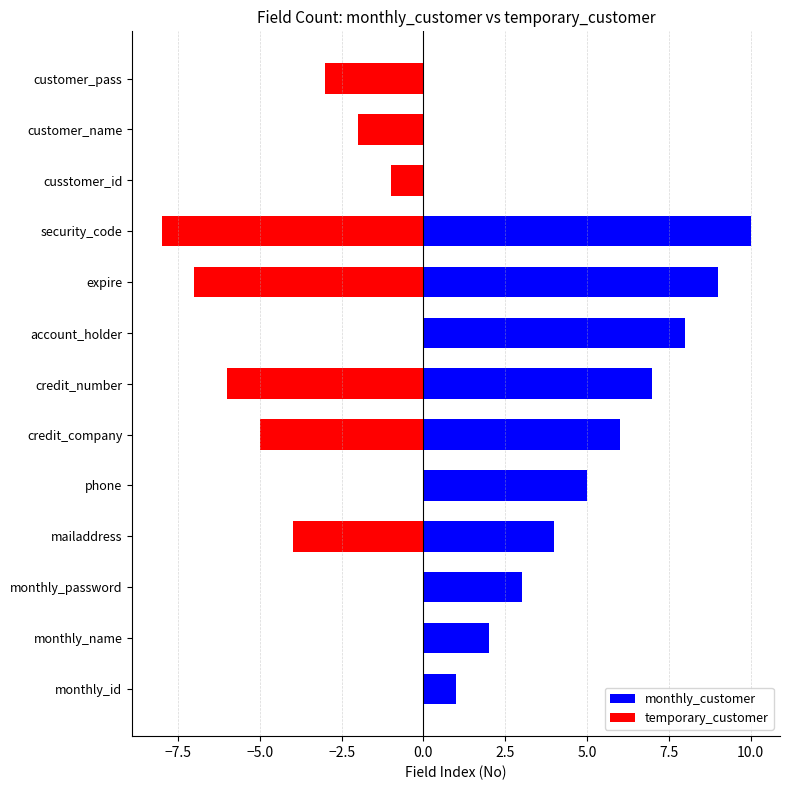

How many groups of bars are there?

13